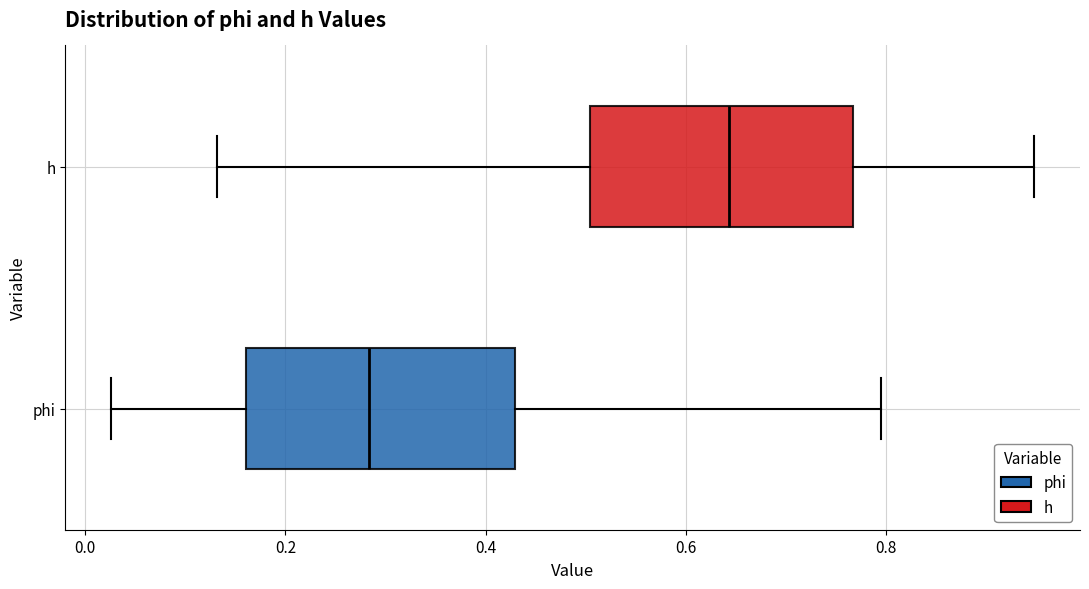

Reading bottom to top, transcribe this box plot: for each box, give where its median line is, the range the box spans, and where its two whiskers end, as read against the x-axis. The values are not printed on the chart, so give them approximately, as read against the axis.

phi: median 0.28, box 0.16 to 0.42, whiskers 0.02 to 0.80
h: median 0.64, box 0.50 to 0.76, whiskers 0.14 to 0.94